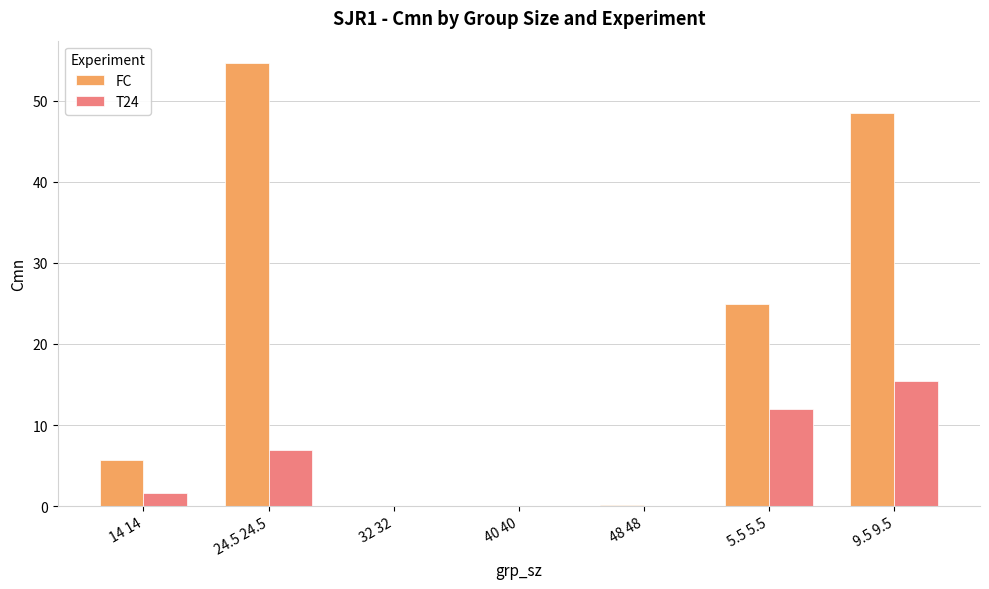

What is the maximum value for T24?

15.4